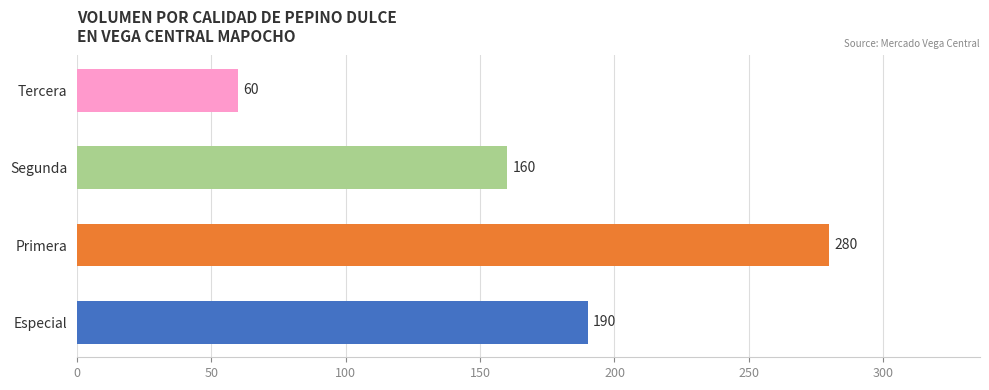

Reading top to bottom, list all the values displayed in this chart.

Tercera=60	Segunda=160	Primera=280	Especial=190